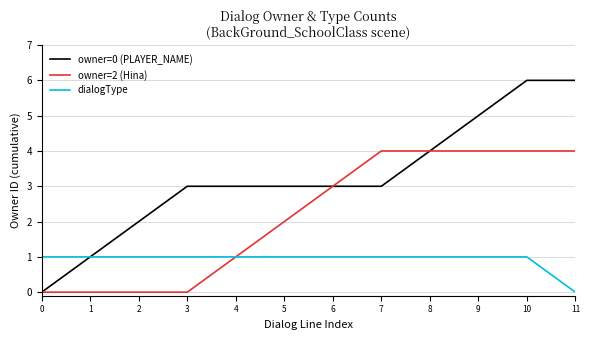

Reading left to right, list all the values displayed in this chart.

owner=0 (PLAYER_NAME): 0	1	2	3	3	3	3	3	4	5	6	6
owner=2 (Hina): 0	0	0	0	1	2	3	4	4	4	4	4
dialogType: 1	1	1	1	1	1	1	1	1	1	1	0